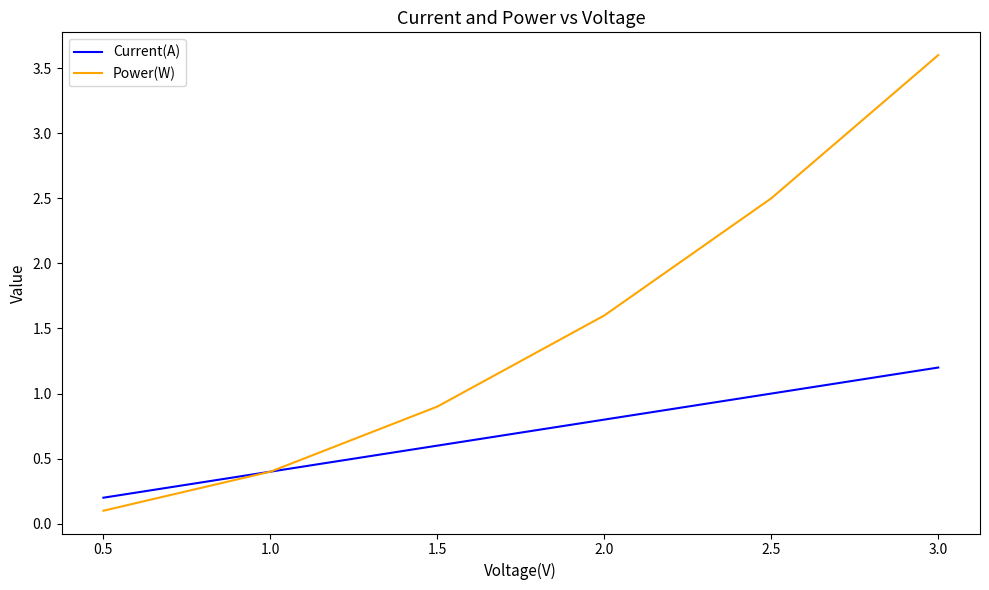

What are all the series names shown in the legend?

Current(A), Power(W)